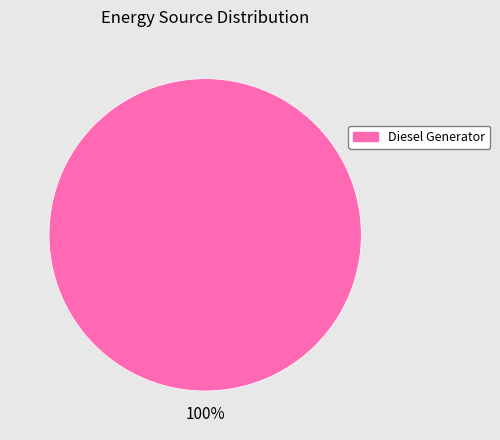

Rank the categories by value from lowest to highest.

Diesel Generator